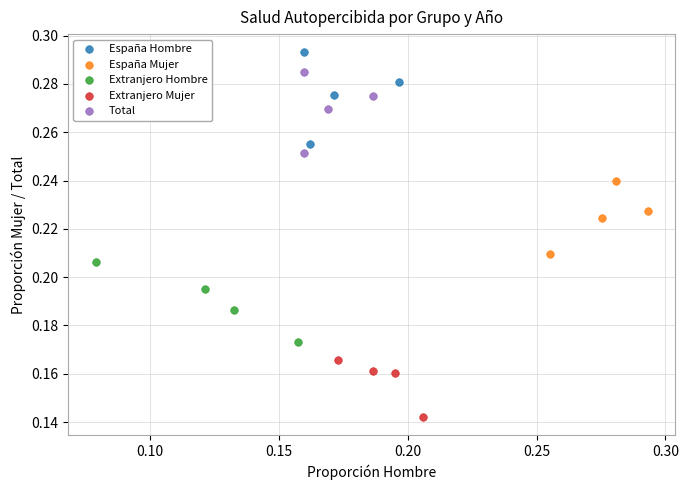

Which series contains the highest Y value?

España Hombre